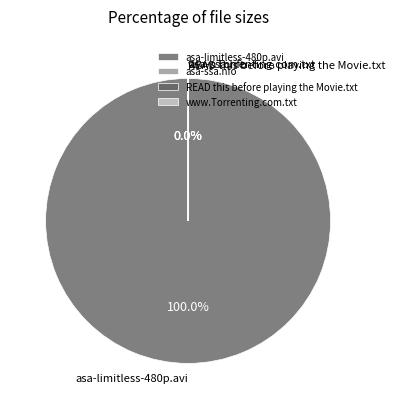

True or false: READ this before playing the Movie.txt accounts for 1% of the total.

False